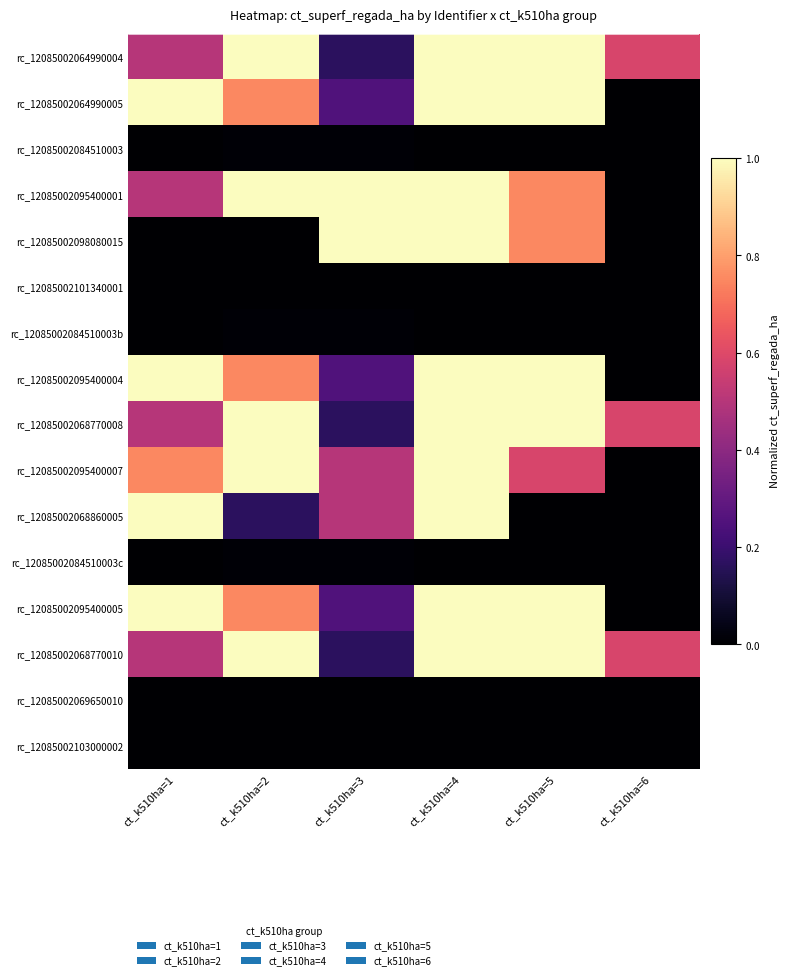

Reading left to right, list all the values displayed in this chart.

rc_12085002064990004: ct_k510ha=1=0.5	ct_k510ha=2=1.0	ct_k510ha=3=0.2	ct_k510ha=4=1.0	ct_k510ha=5=1.0	ct_k510ha=6=0.6
rc_12085002064990005: ct_k510ha=1=1.0	ct_k510ha=2=0.8	ct_k510ha=3=0.2	ct_k510ha=4=1.0	ct_k510ha=5=1.0	ct_k510ha=6=0.0
rc_12085002084510003: ct_k510ha=1=0.0	ct_k510ha=2=0.0	ct_k510ha=3=0.0	ct_k510ha=4=0.0	ct_k510ha=5=0.0	ct_k510ha=6=0.0
rc_12085002095400001: ct_k510ha=1=0.5	ct_k510ha=2=1.0	ct_k510ha=3=1.0	ct_k510ha=4=1.0	ct_k510ha=5=0.8	ct_k510ha=6=0.0
rc_12085002098080015: ct_k510ha=1=0.0	ct_k510ha=2=0.0	ct_k510ha=3=1.0	ct_k510ha=4=1.0	ct_k510ha=5=0.8	ct_k510ha=6=0.0
rc_12085002101340001: ct_k510ha=1=0.0	ct_k510ha=2=0.0	ct_k510ha=3=0.0	ct_k510ha=4=0.0	ct_k510ha=5=0.0	ct_k510ha=6=0.0
rc_12085002084510003b: ct_k510ha=1=0.0	ct_k510ha=2=0.0	ct_k510ha=3=0.0	ct_k510ha=4=0.0	ct_k510ha=5=0.0	ct_k510ha=6=0.0
rc_12085002095400004: ct_k510ha=1=1.0	ct_k510ha=2=0.8	ct_k510ha=3=0.2	ct_k510ha=4=1.0	ct_k510ha=5=1.0	ct_k510ha=6=0.0
rc_12085002068770008: ct_k510ha=1=0.5	ct_k510ha=2=1.0	ct_k510ha=3=0.2	ct_k510ha=4=1.0	ct_k510ha=5=1.0	ct_k510ha=6=0.6
rc_12085002095400007: ct_k510ha=1=0.8	ct_k510ha=2=1.0	ct_k510ha=3=0.5	ct_k510ha=4=1.0	ct_k510ha=5=0.6	ct_k510ha=6=0.0
rc_12085002068860005: ct_k510ha=1=1.0	ct_k510ha=2=0.2	ct_k510ha=3=0.5	ct_k510ha=4=1.0	ct_k510ha=5=0.0	ct_k510ha=6=0.0
rc_12085002084510003c: ct_k510ha=1=0.0	ct_k510ha=2=0.0	ct_k510ha=3=0.0	ct_k510ha=4=0.0	ct_k510ha=5=0.0	ct_k510ha=6=0.0
rc_12085002095400005: ct_k510ha=1=1.0	ct_k510ha=2=0.8	ct_k510ha=3=0.2	ct_k510ha=4=1.0	ct_k510ha=5=1.0	ct_k510ha=6=0.0
rc_12085002068770010: ct_k510ha=1=0.5	ct_k510ha=2=1.0	ct_k510ha=3=0.2	ct_k510ha=4=1.0	ct_k510ha=5=1.0	ct_k510ha=6=0.6
rc_12085002069650010: ct_k510ha=1=0.0	ct_k510ha=2=0.0	ct_k510ha=3=0.0	ct_k510ha=4=0.0	ct_k510ha=5=0.0	ct_k510ha=6=0.0
rc_12085002103000002: ct_k510ha=1=0.0	ct_k510ha=2=0.0	ct_k510ha=3=0.0	ct_k510ha=4=0.0	ct_k510ha=5=0.0	ct_k510ha=6=0.0